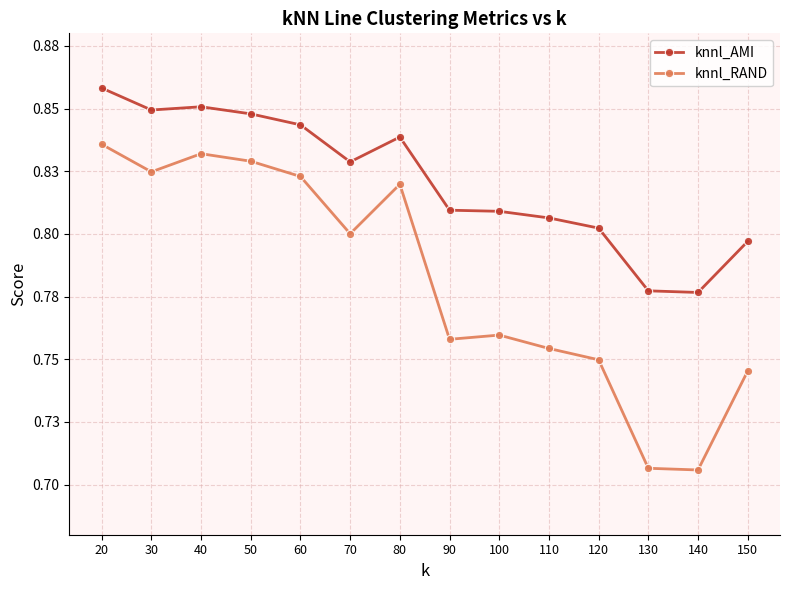

Which label corresponds to the smallest value in the chart?

140